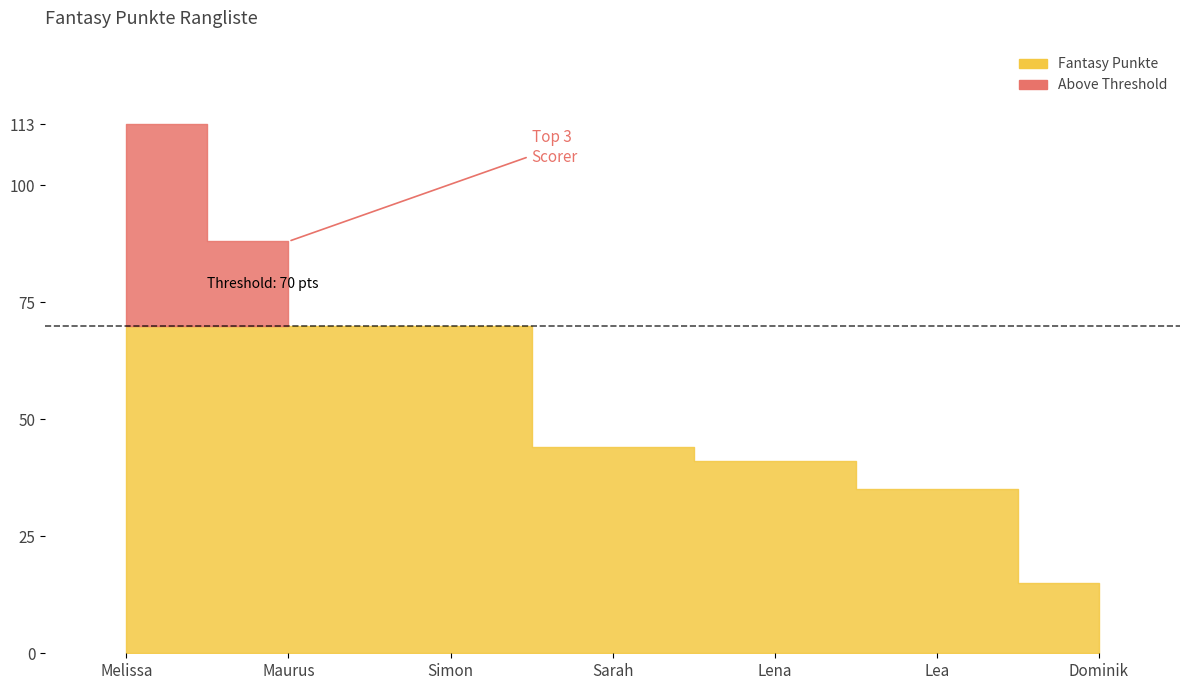

Which label corresponds to the largest value in the chart?

Melissa